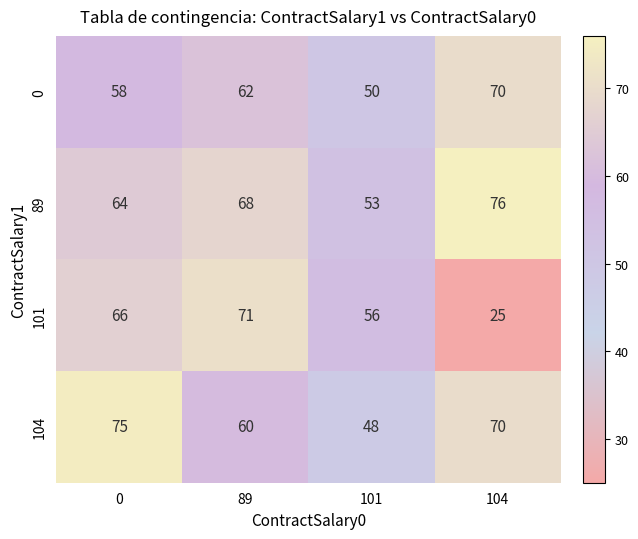

Which series has the largest total across all categories?

89